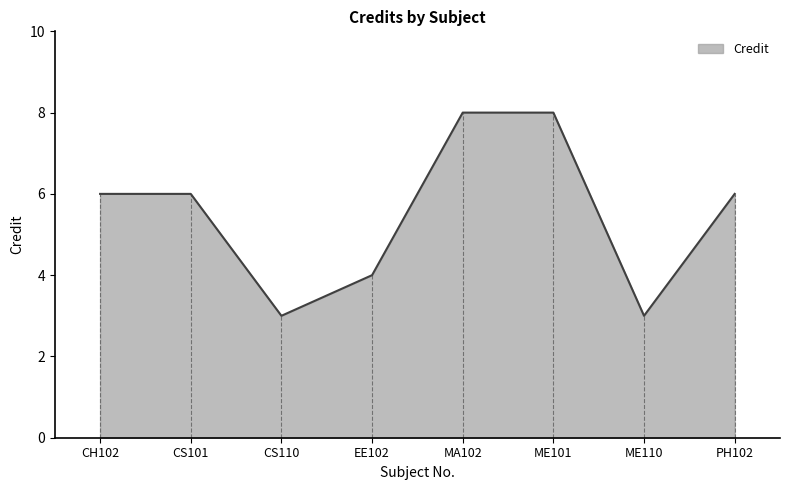

What is the smallest value displayed?

3